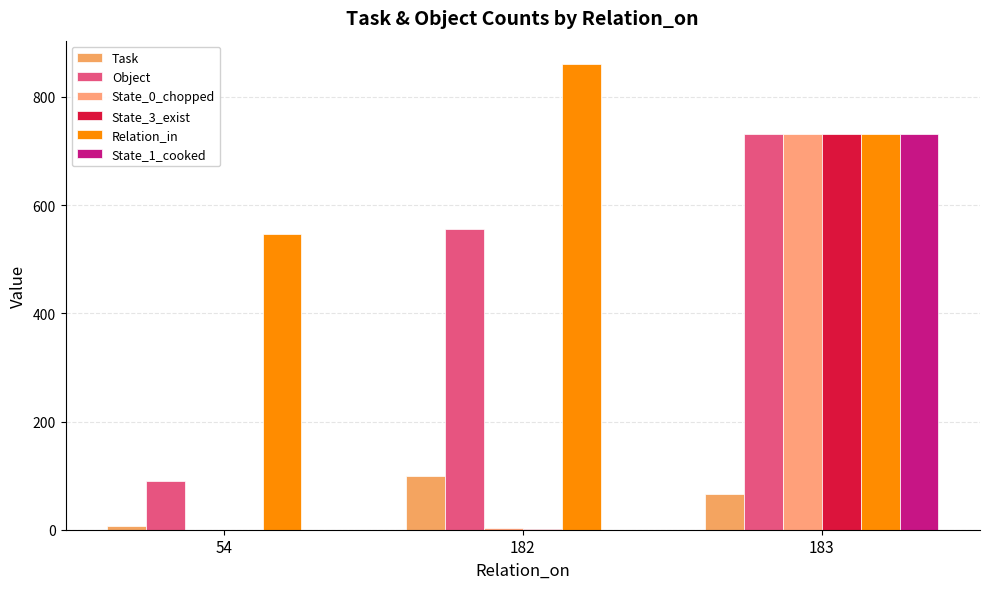

What is the value of the State_0_chopped bar at the 3rd from the left?

732